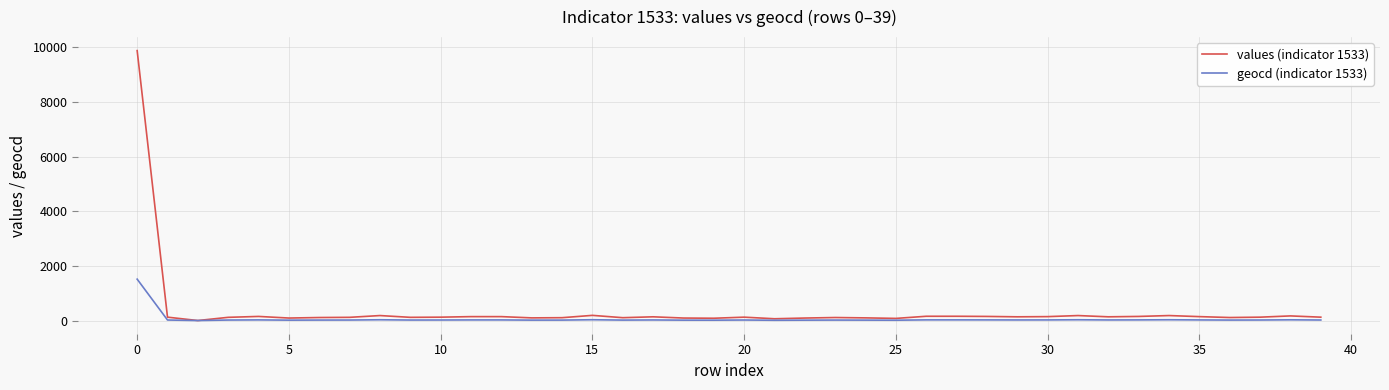

Rank the series by their maximum value, from highest to lowest.

values (indicator 1533), geocd (indicator 1533)